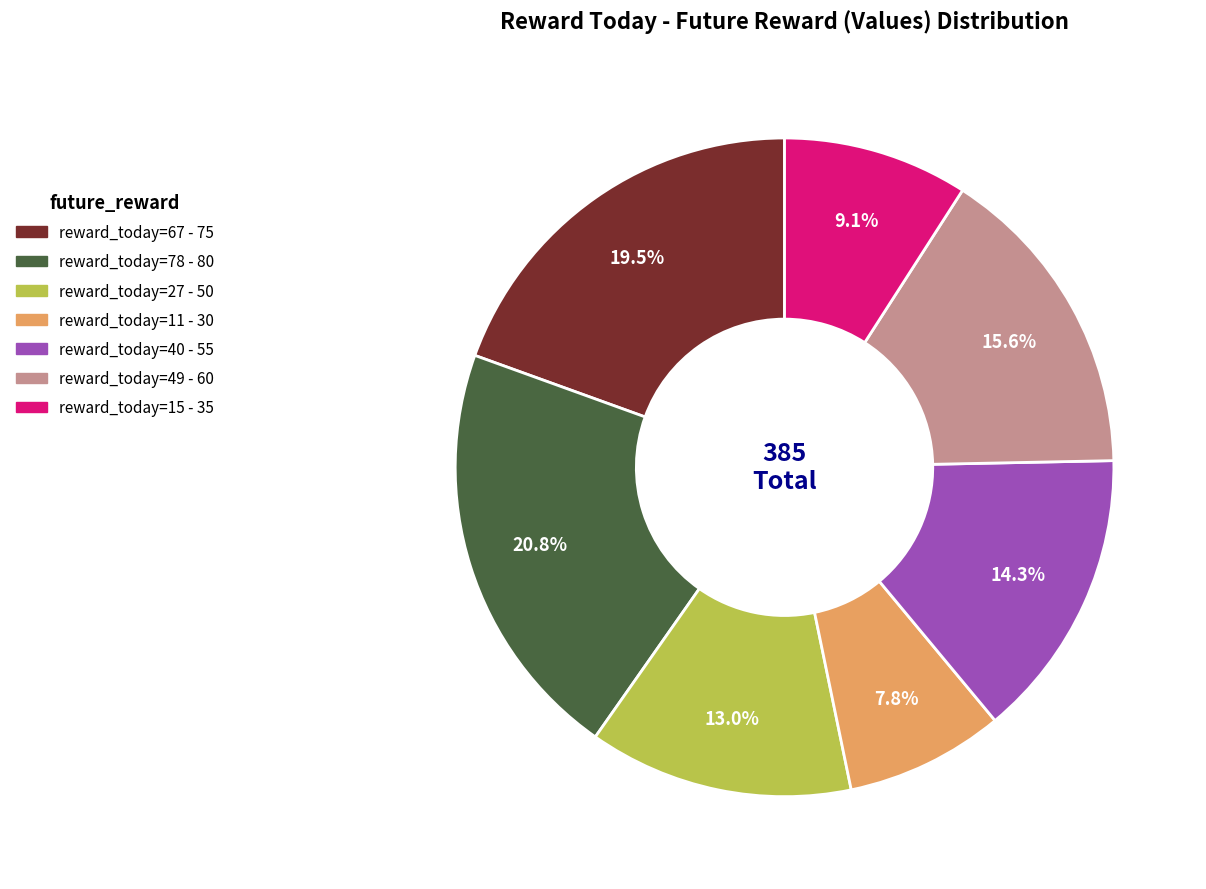

How many segments does this pie chart have?

7